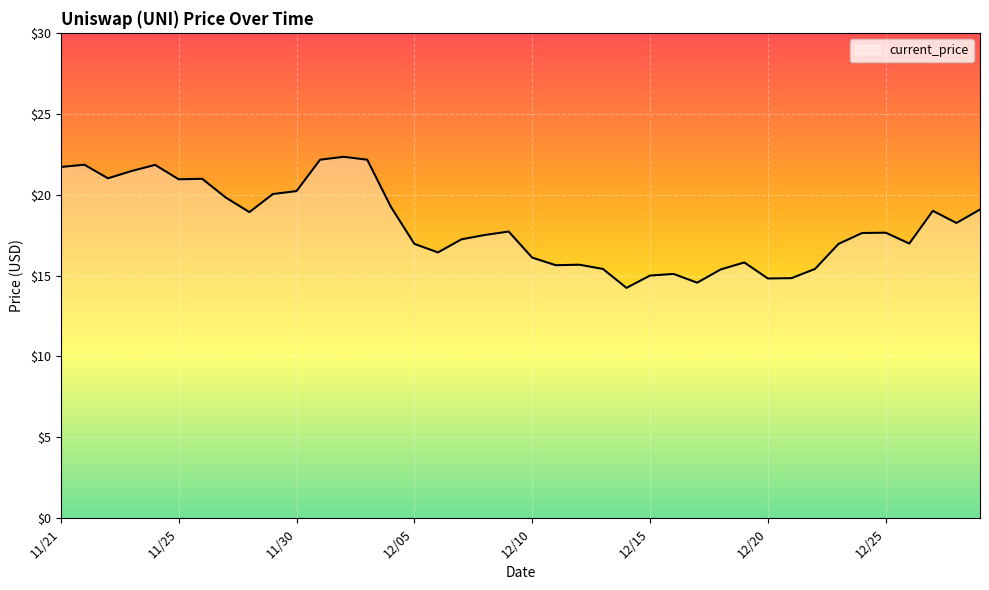

How many categories are shown in the chart?

40